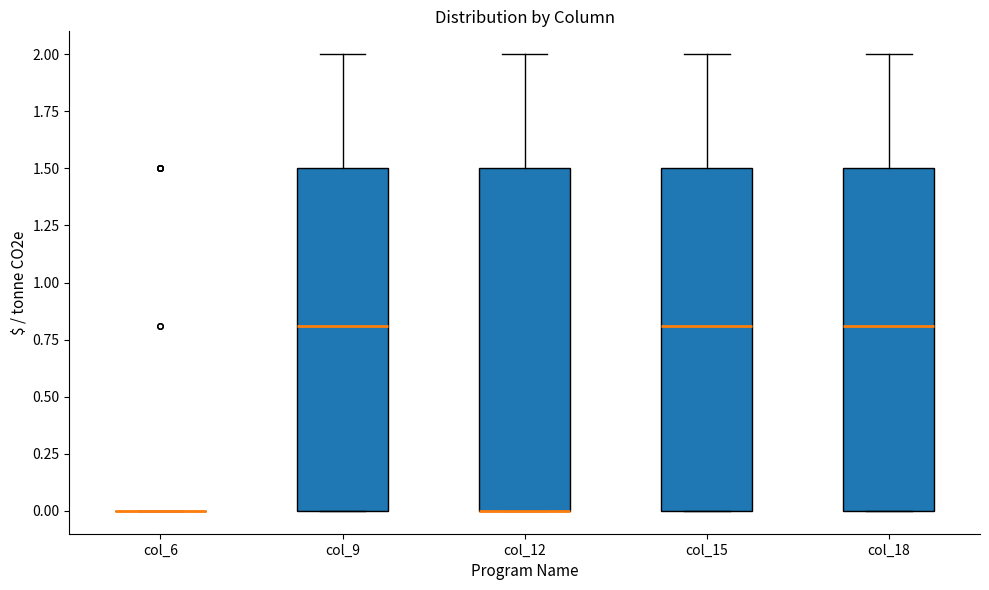

Where is the upper edge of the box for col_12 on the y-axis? The values are not printed on the chart, so give them approximately, as read against the axis.

1.5